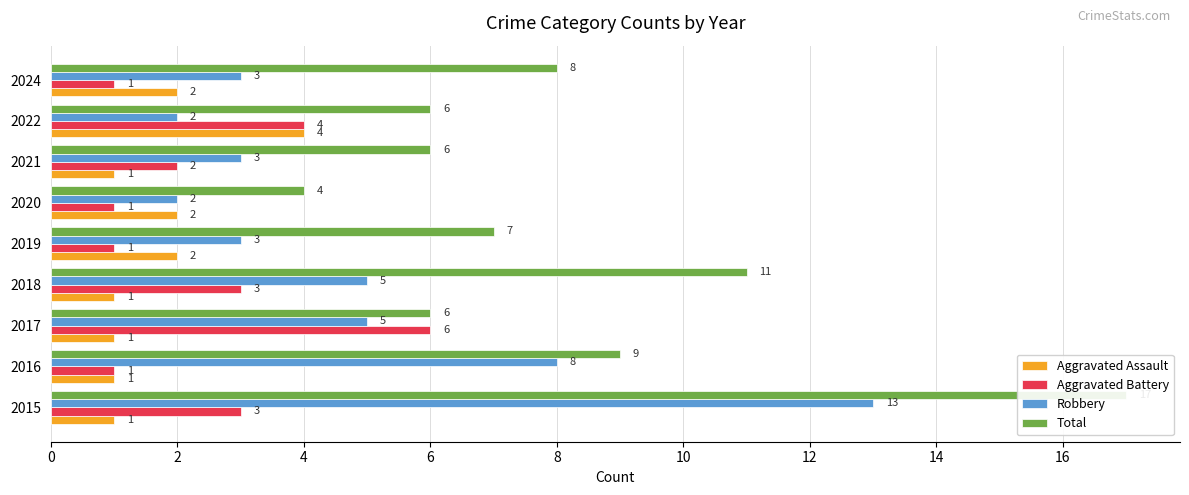

Rank the series at 2024 from highest to lowest value.

Total, Robbery, Aggravated Assault, Aggravated Battery